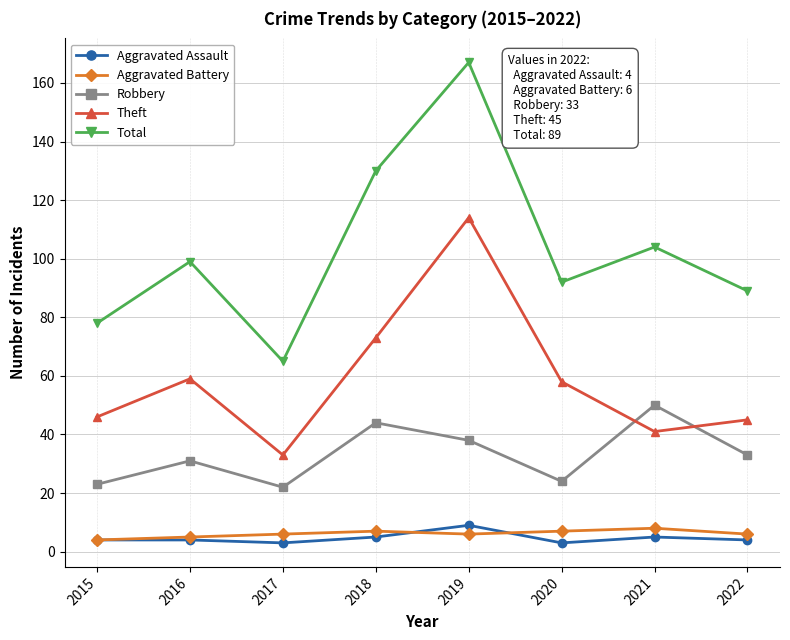

Where is the first local maximum for Theft?

2016